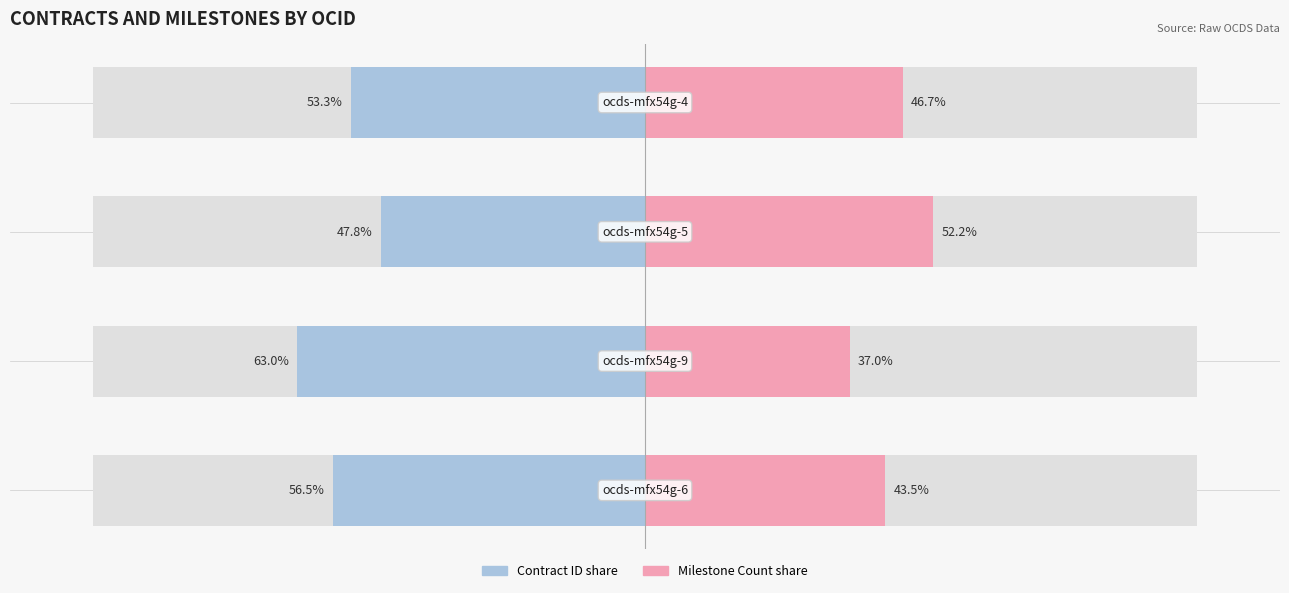

What is the sum of the Milestone Count share values at 3 and 0?

90.1